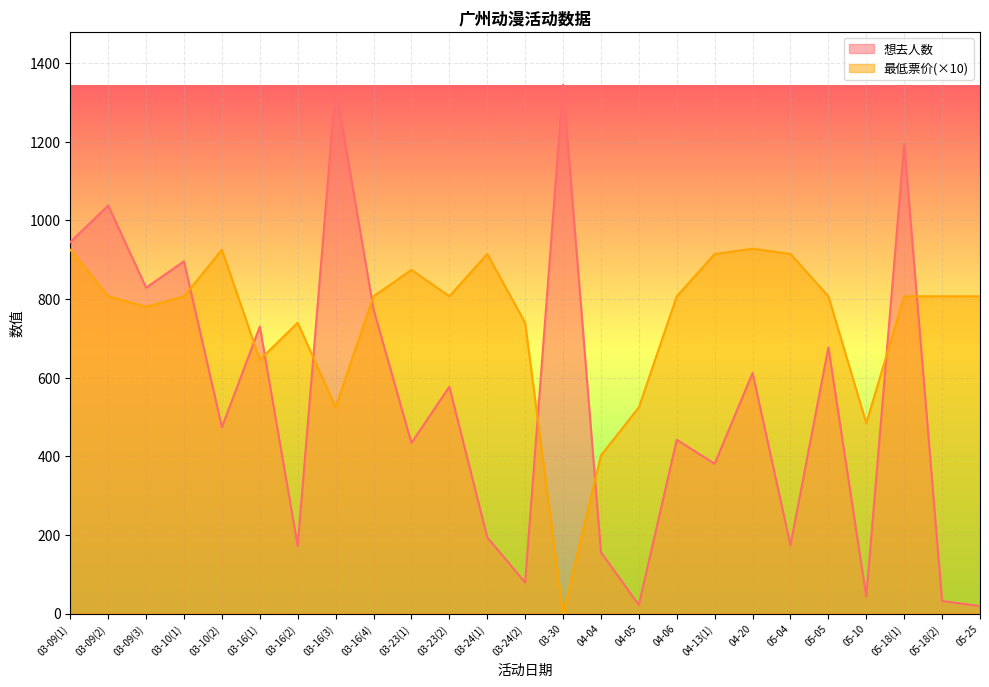

Reading left to right, extract all data points from this chart.

想去人数: 03-09(1)=945.0	03-09(2)=1038.0	03-09(3)=829.0	03-10(1)=896.0	03-10(2)=474.0	03-16(1)=730.0	03-16(2)=172.0	03-16(3)=1339.0	03-16(4)=774.0	03-23(1)=434.0	03-23(2)=577.0	03-24(1)=194.0	03-24(2)=79.0	03-30=1345.0	04-04=156.0	04-05=22.0	04-06=442.0	04-13(1)=381.0	04-20=612.0	05-04=174.0	05-05=677.0	05-10=43.0	05-18(1)=1195.0	05-18(2)=32.0	05-25=19.0
最低票价: 03-09(1)=925.4	03-09(2)=807.0	03-09(3)=780.1	03-10(1)=807.0	03-10(2)=925.4	03-16(1)=645.6	03-16(2)=739.8	03-16(3)=524.5	03-16(4)=807.0	03-23(1)=874.2	03-23(2)=807.0	03-24(1)=914.6	03-24(2)=739.8	03-30=0.0	04-04=402.2	04-05=524.5	04-06=807.0	04-13(1)=914.6	04-20=928.0	05-04=914.6	05-05=807.0	05-10=484.2	05-18(1)=807.0	05-18(2)=807.0	05-25=807.0